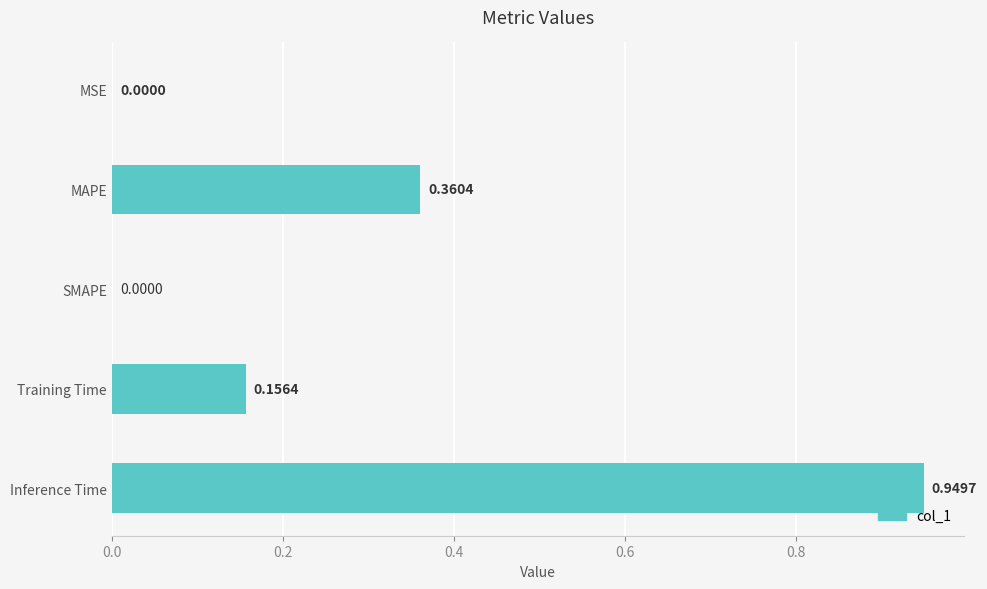

What is the sum of all values?

1.5